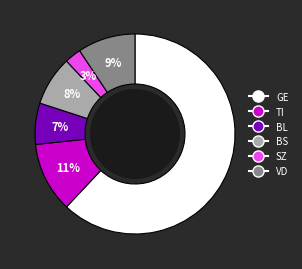

Do BS and GE together represent more than half of the pie?

Yes